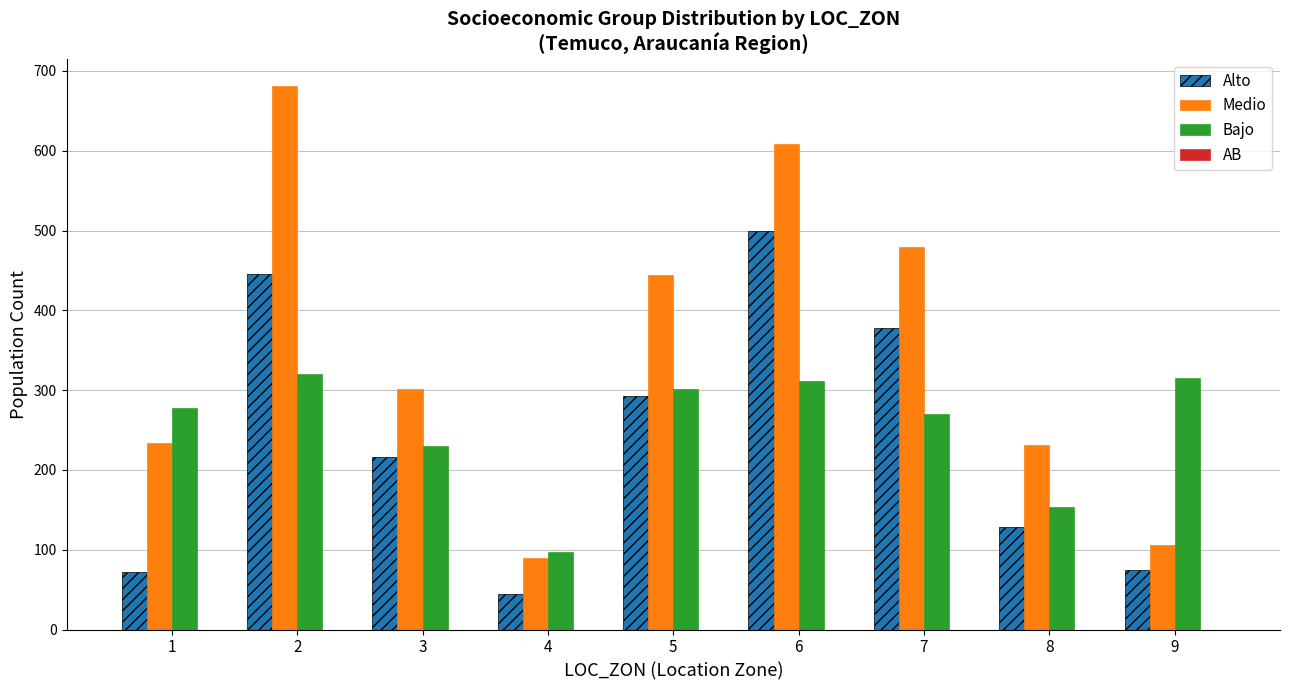

Rank the series at 2 from highest to lowest value.

Medio, Alto, Bajo